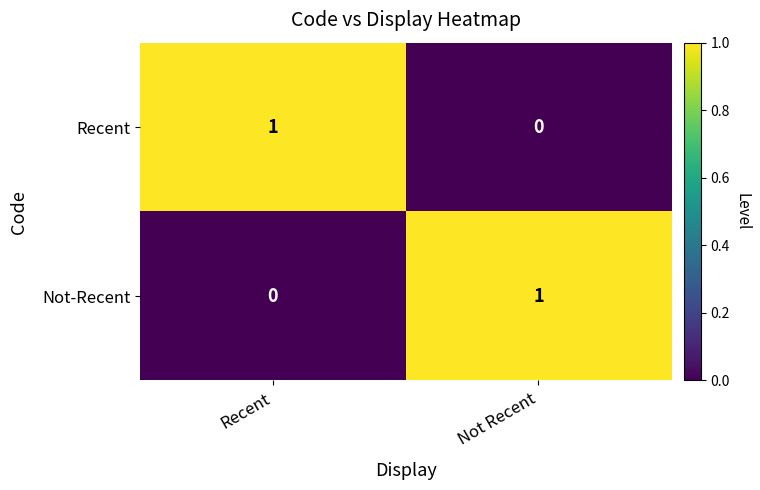

Is the value of Not-Recent at Recent greater than the value of Recent at Recent?

No